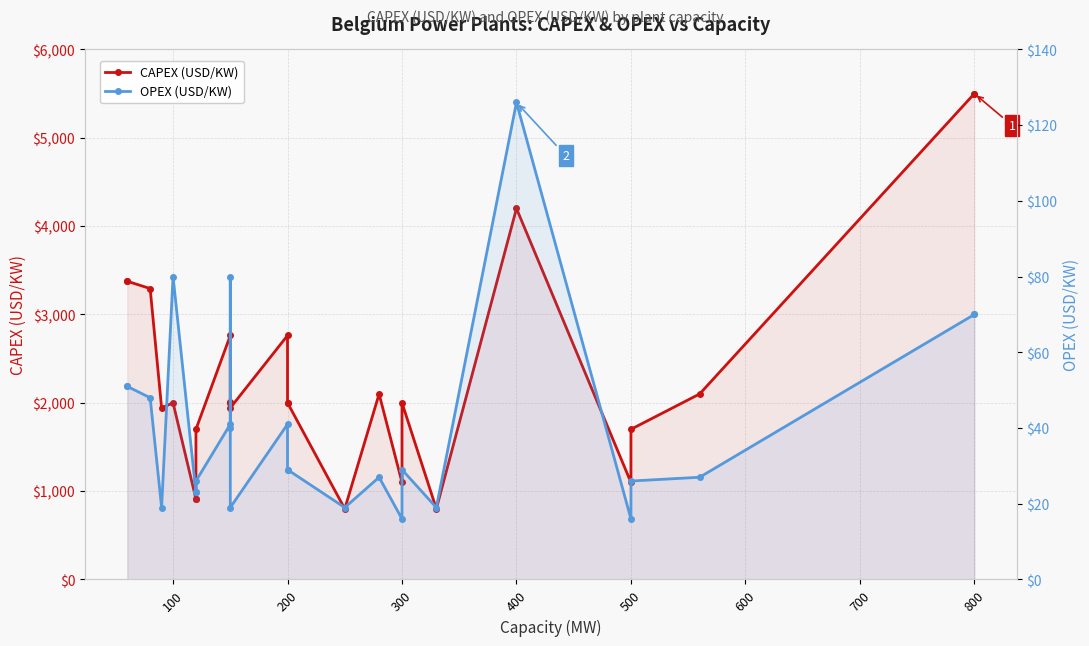

Between 200 and 300, which series saw the biggest shift?

CAPEX (USD/KW)